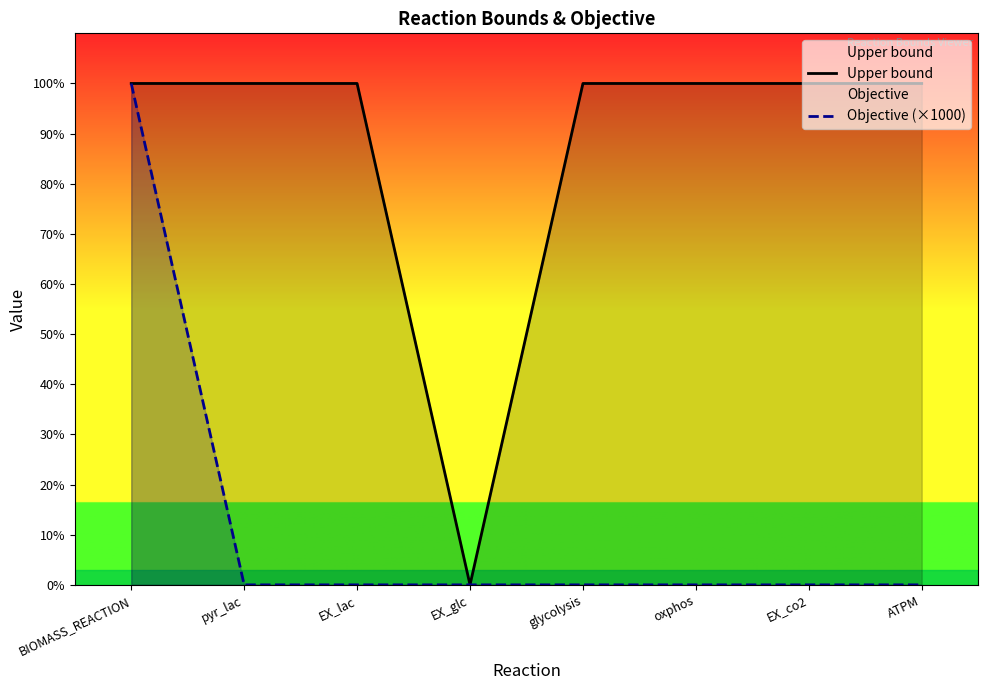

Reading right to left, transcribe all the data shown in this chart.

Upper bound: 1000	1000	1000	1000	0	1000	1000	1000
Objective (×1000): 0	0	0	0	0	0	0	1000